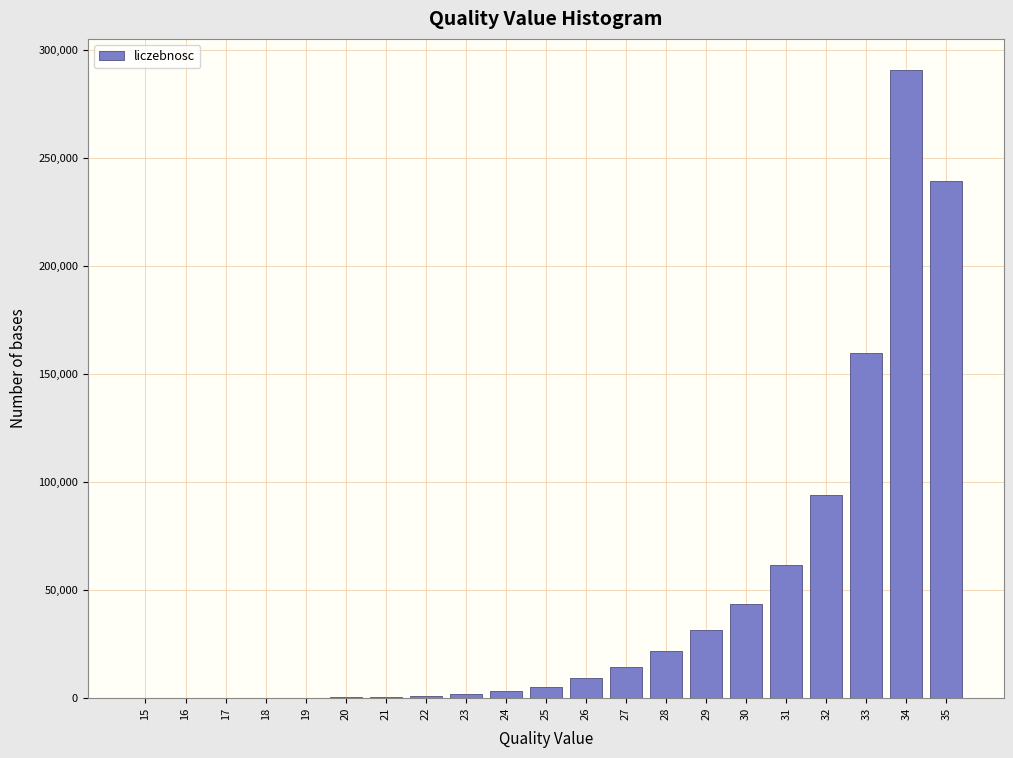

What is the sum of all values?

975504